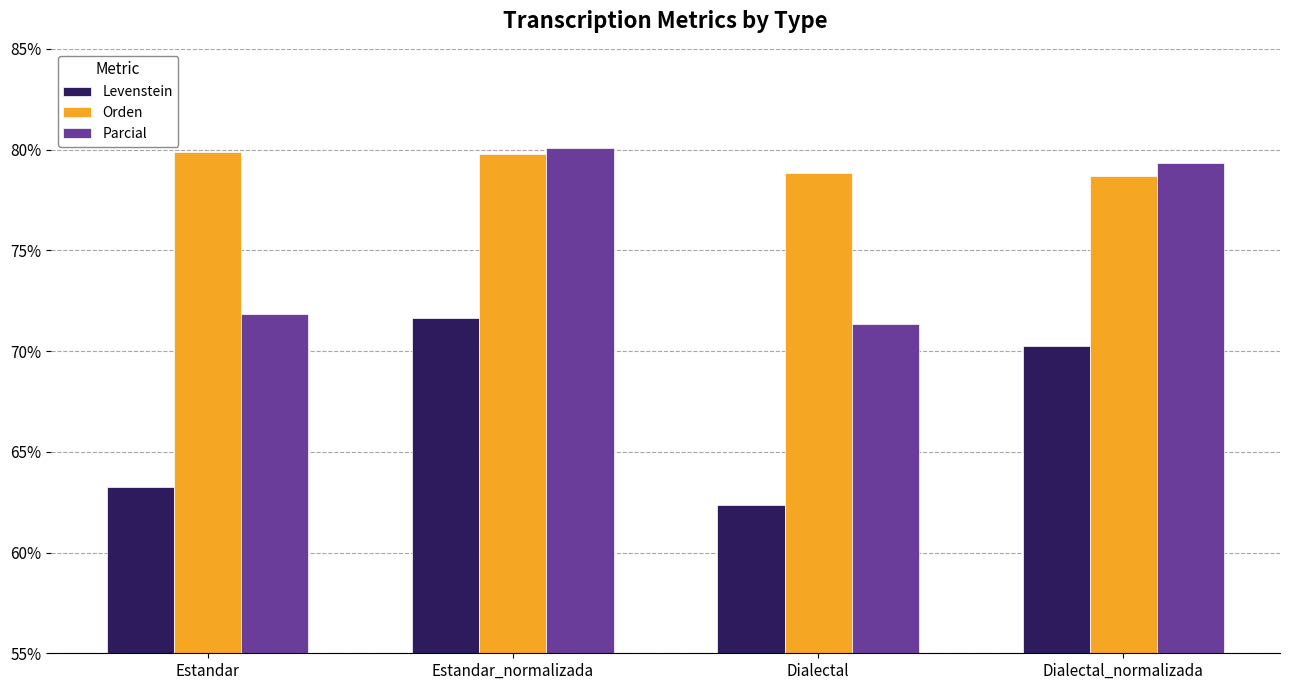

What is the difference between the second highest and minimum values in the Orden series?

1.1